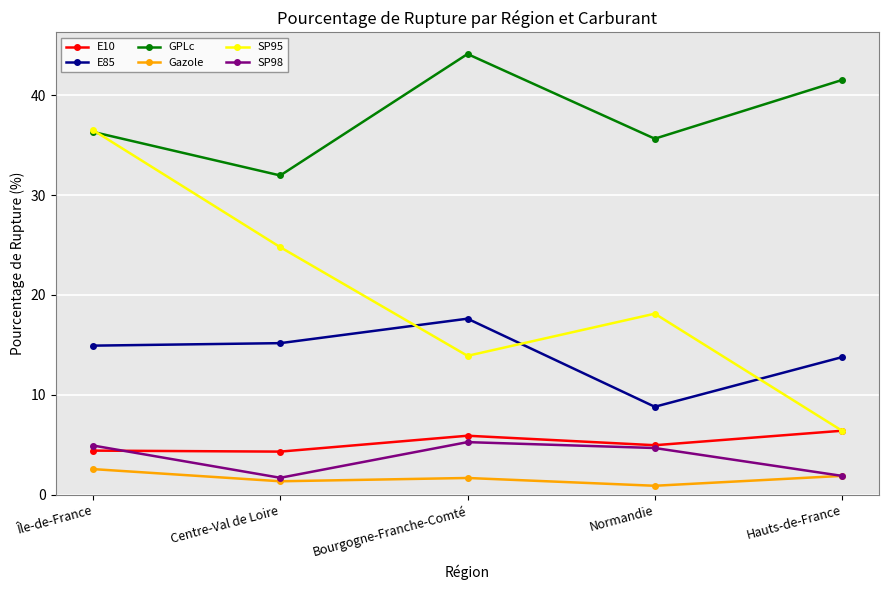

True or false: E85 has a value of 13.8 at Hauts-de-France.

True